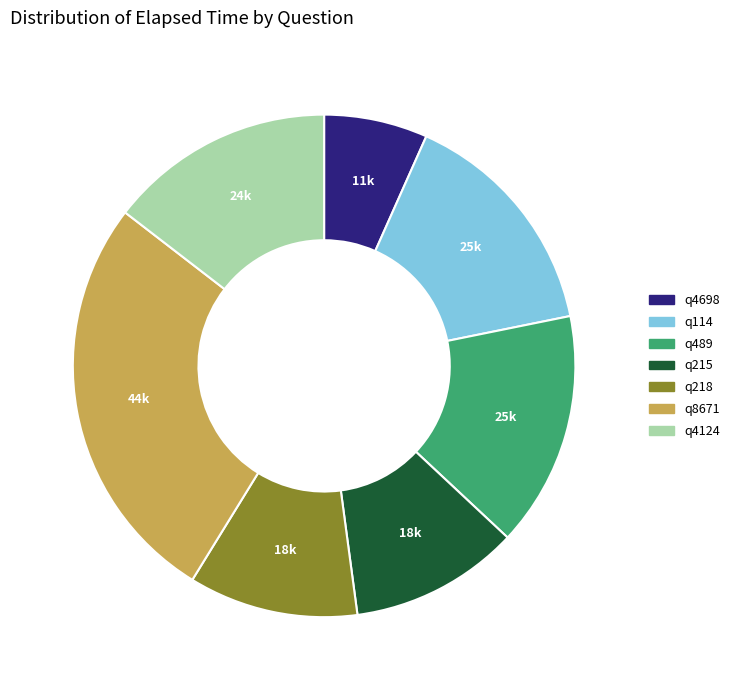

Combined, do q114 and q8671 account for over 50%?

No